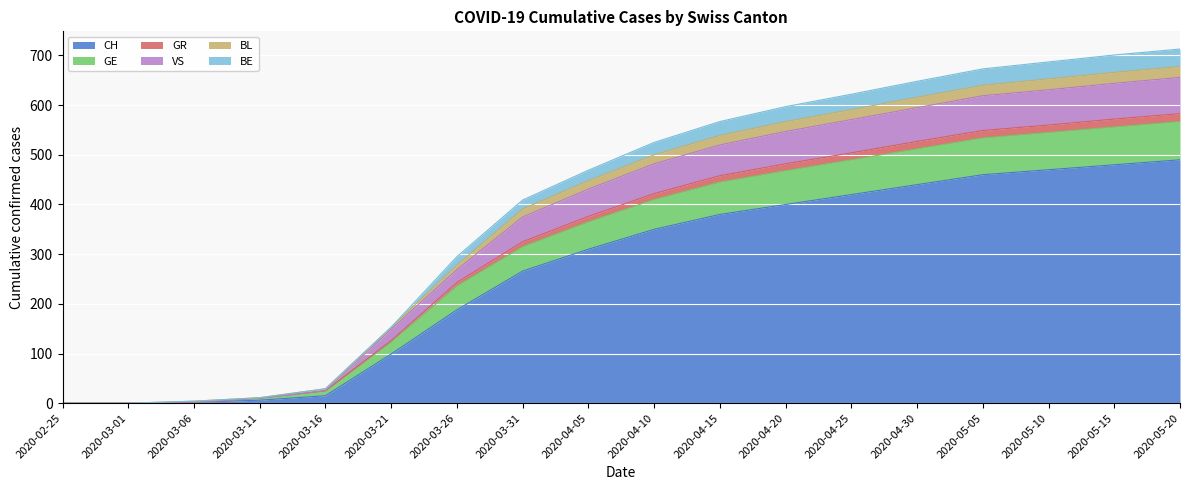

What is the difference between the CH values at 2020-03-26 and 2020-02-25?

188